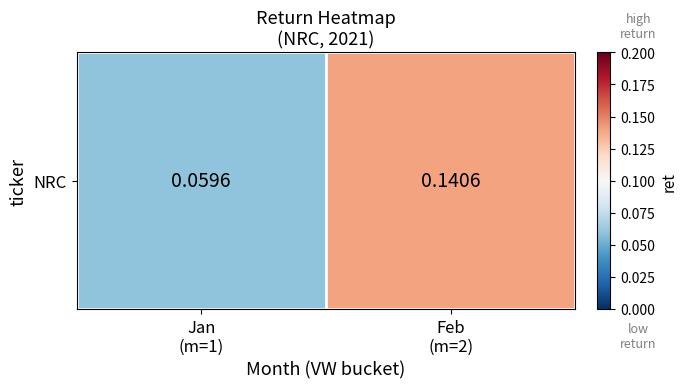

What is the smallest value displayed?

0.1